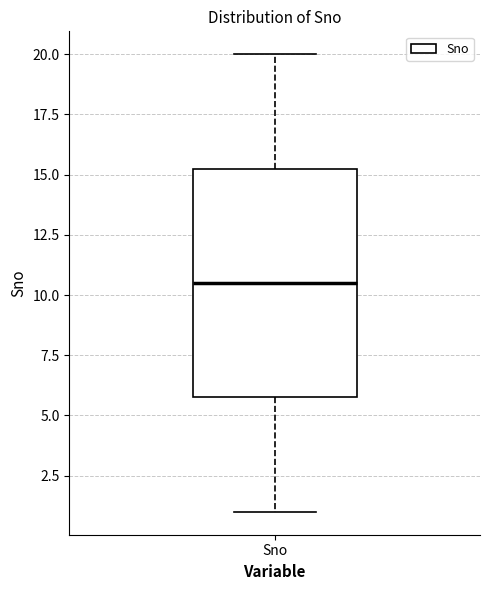

Transcribe this box plot: give where the median line is, the range the box spans, and where the two whiskers end, as read against the y-axis. The values are not printed on the chart, so give them approximately, as read against the axis.

median 10.5, box 6.0 to 15.5, whiskers 1.0 to 20.0